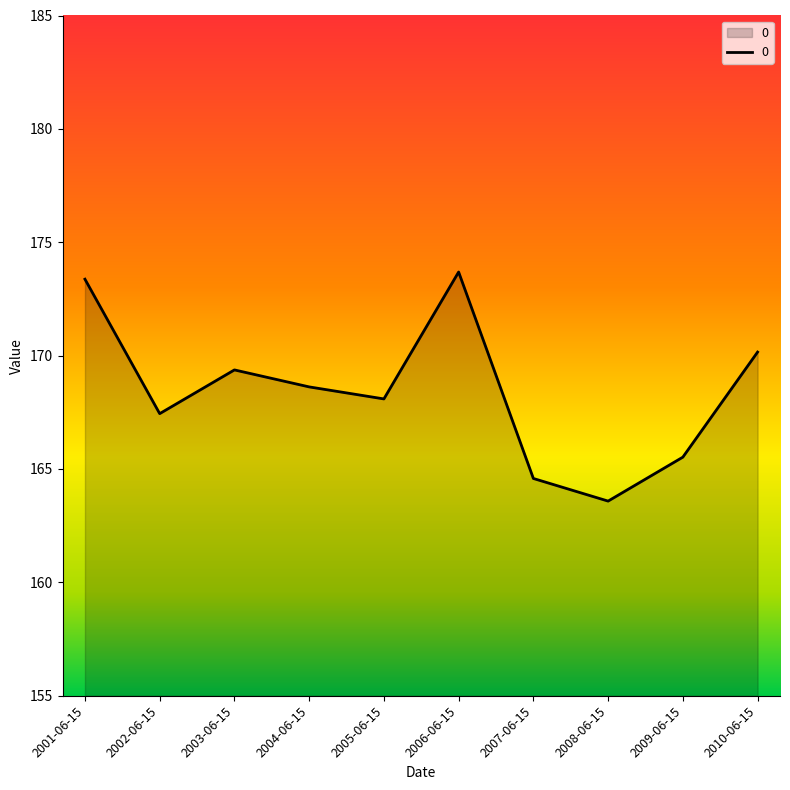

How many interior local valleys (lower than both neighbors) does the data have?

3